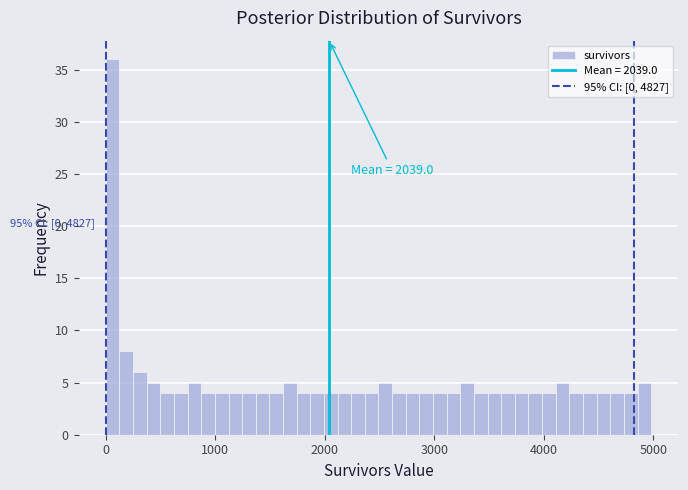

Around what value on the x-axis is the tallest bar? Give the approximate position of its centre, as read against the axis.

100